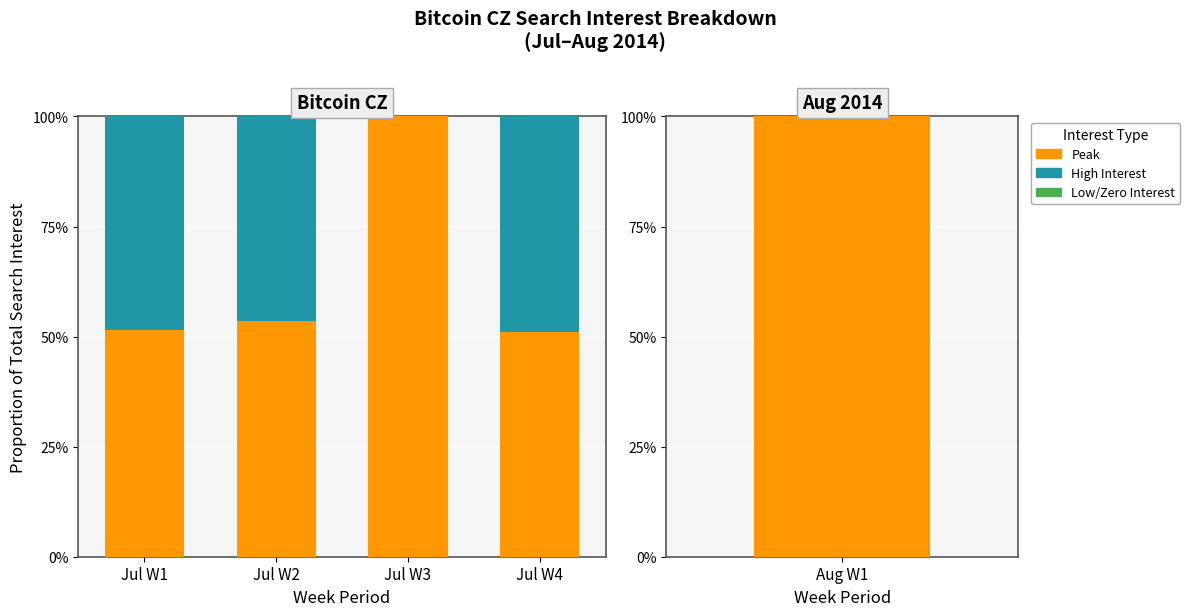

What is the value of the Peak bar at the 2nd from the left?

53.4